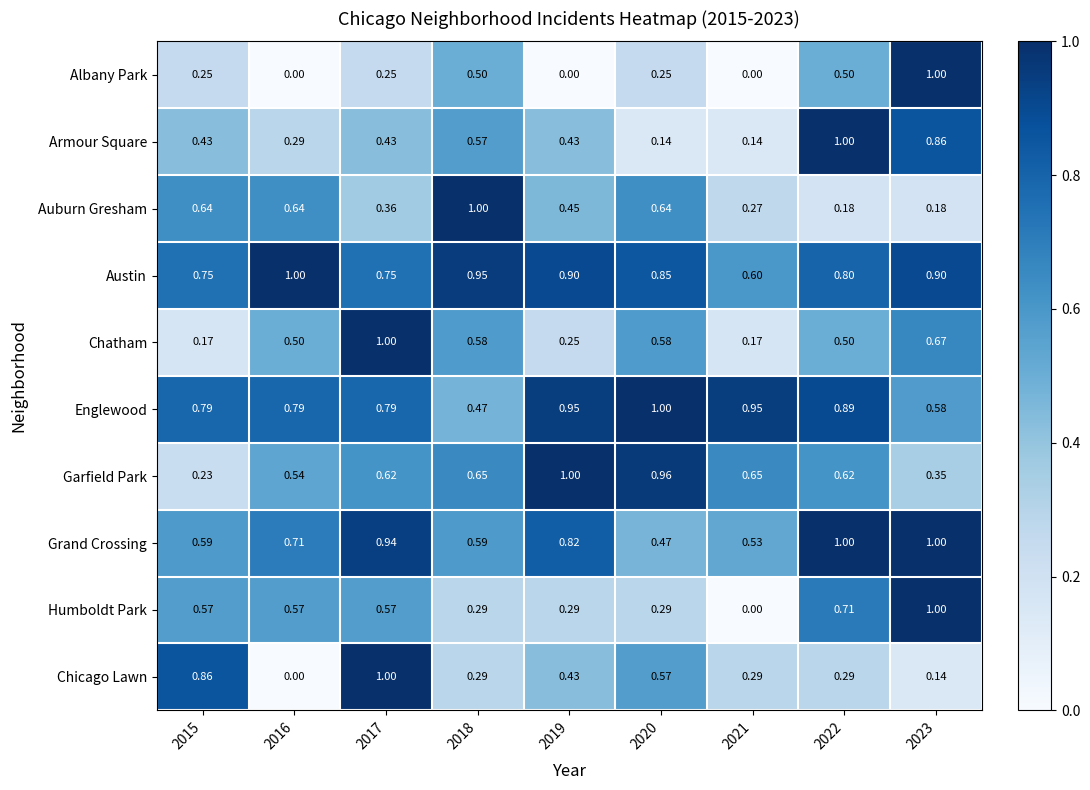

Which series changed the most between 2017 and 2021?

Chatham